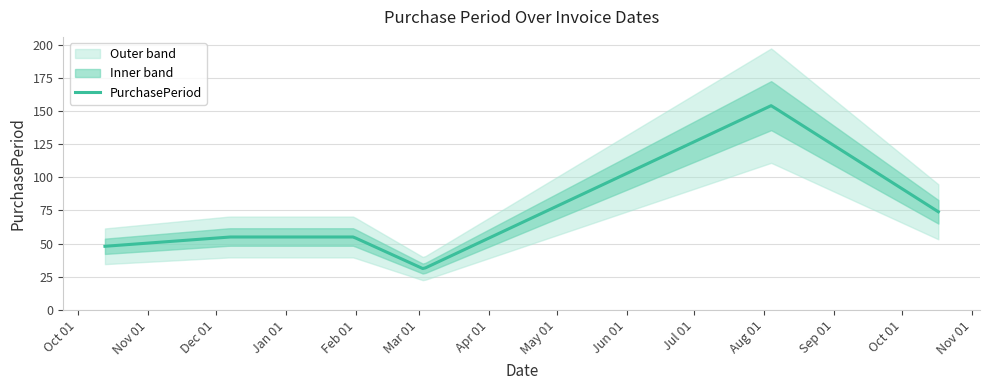

Approximately how many times larger is the value at 2017-01-31 compared to 2017-10-17?

0.7